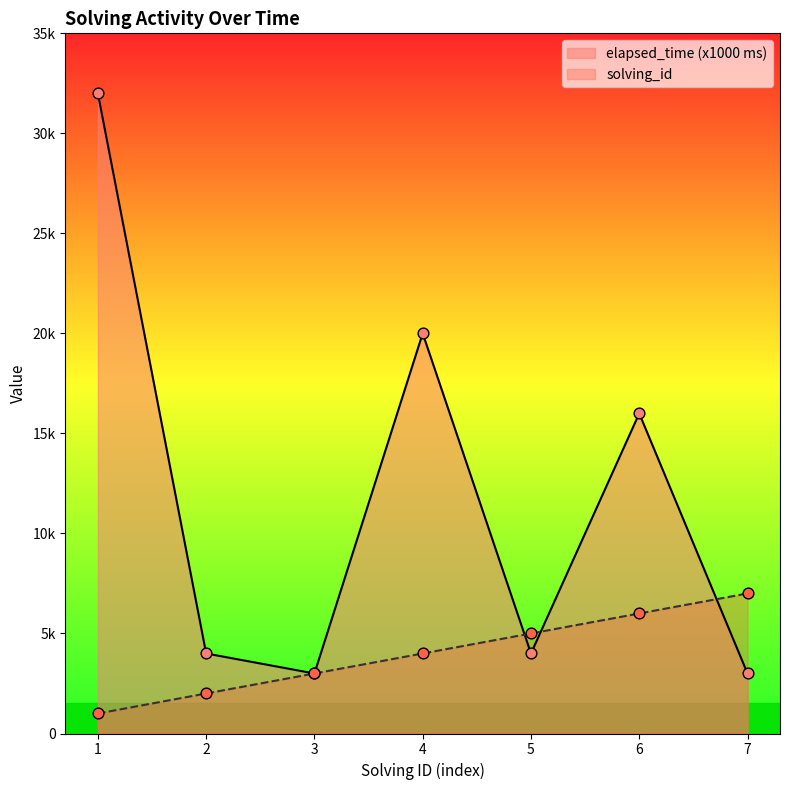

At how many categories does at least one series exceed 30?

1